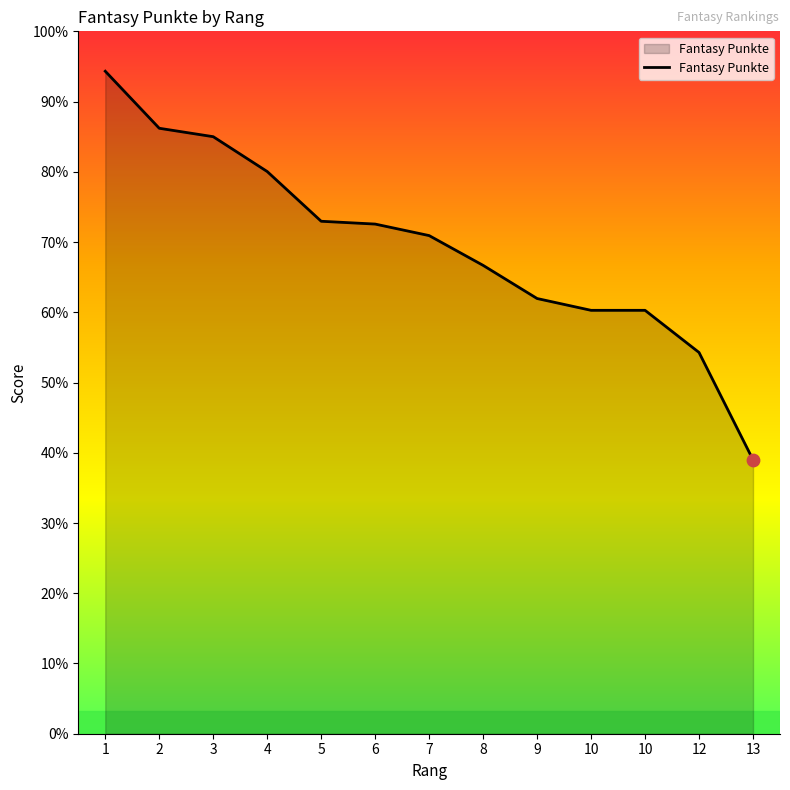

What is the change in value from 3 to 6?

-311